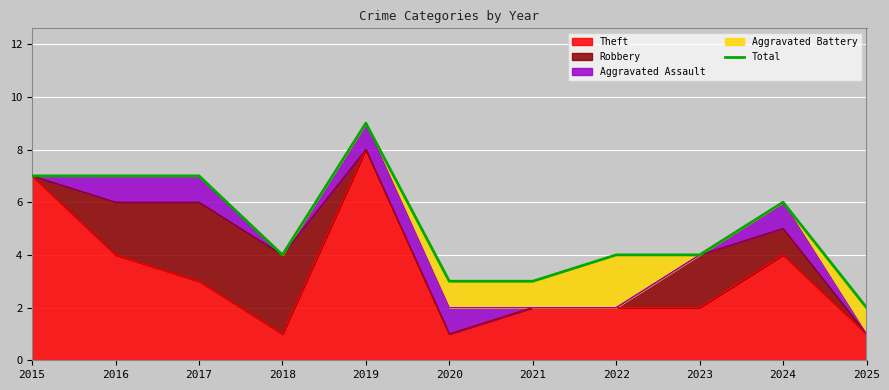

The value of Theft at 2018 is 1. True or false?

True